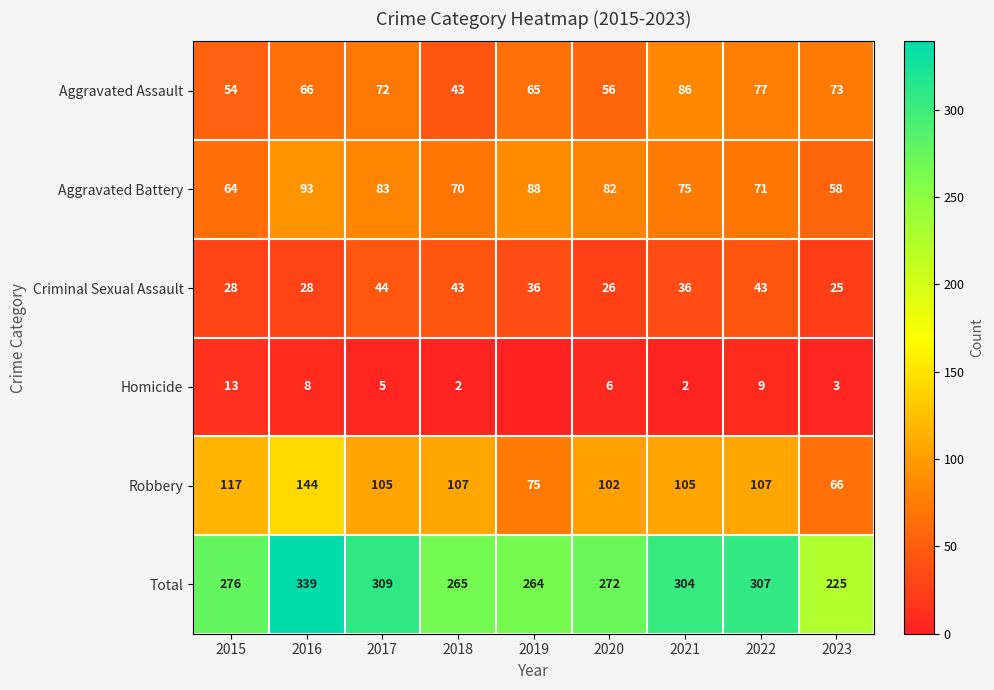

What is the difference between the Total values at 2019 and 2018?

1